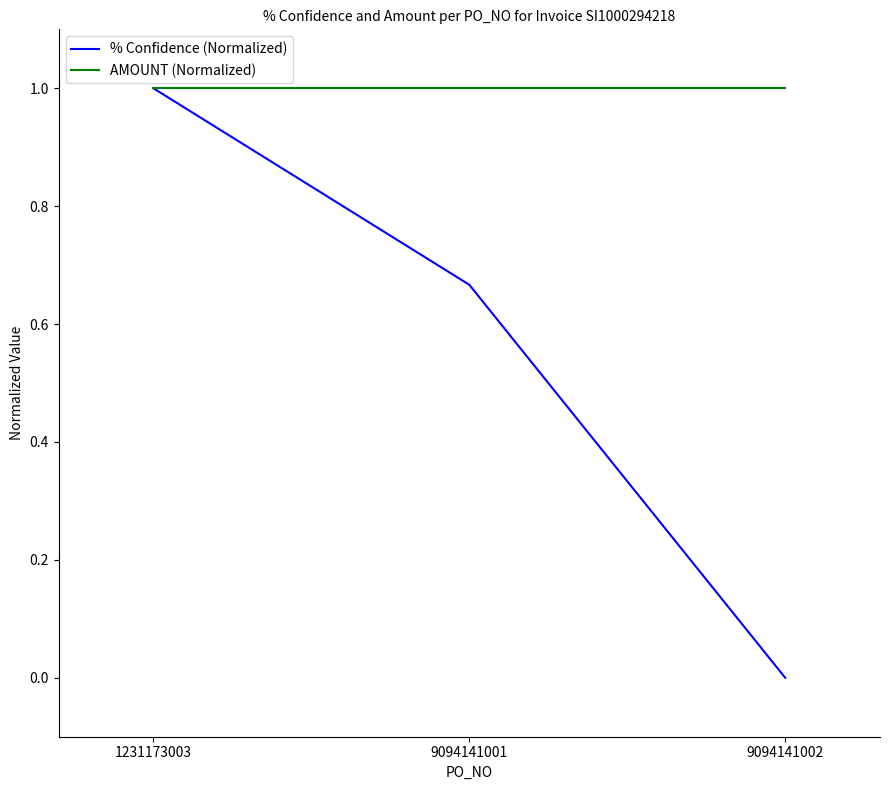

What is the greatest value displayed?

1.0